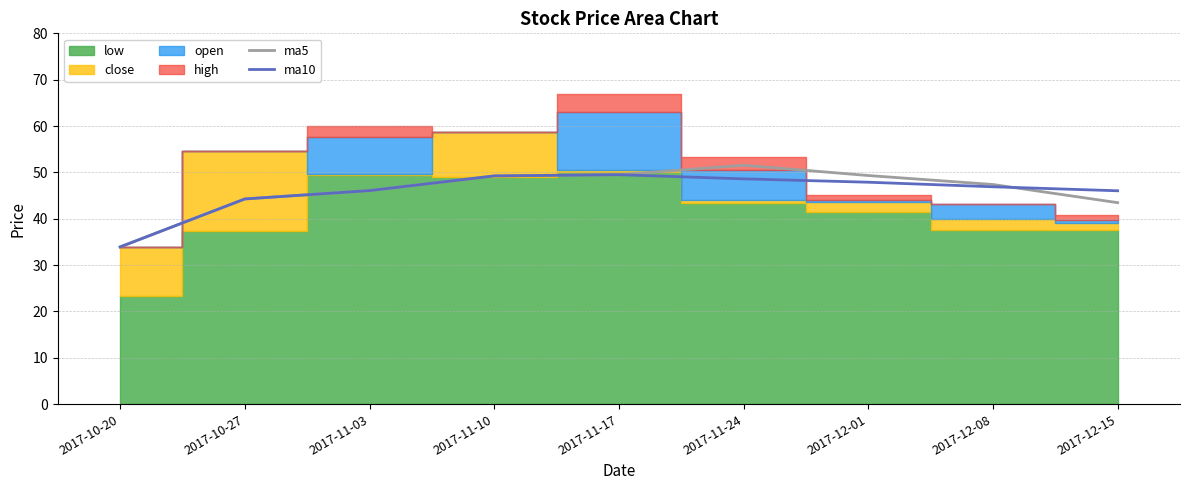

How many categories are shown in the chart?

9